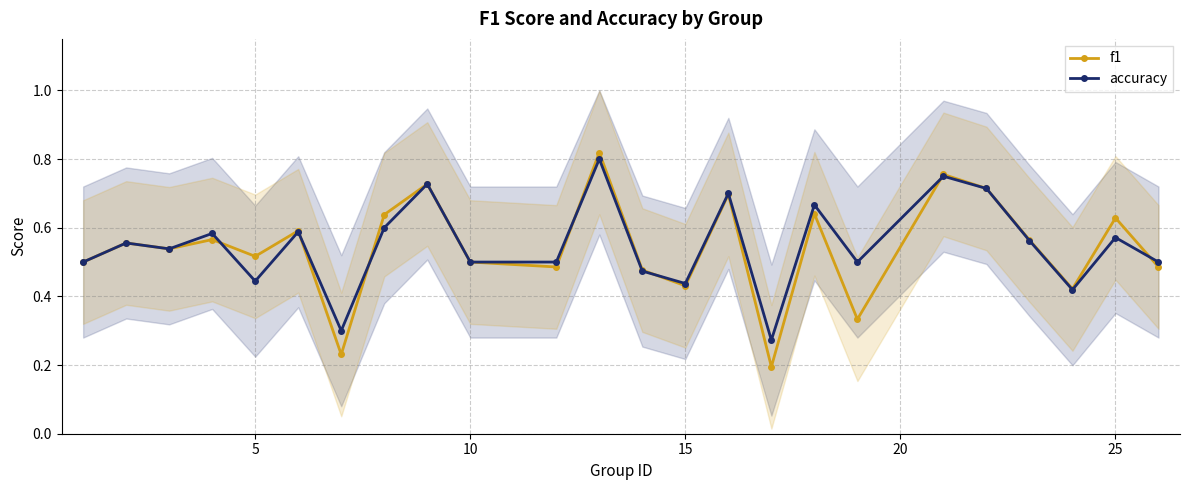

True or false: accuracy has a value of 0.1 at 25.

False